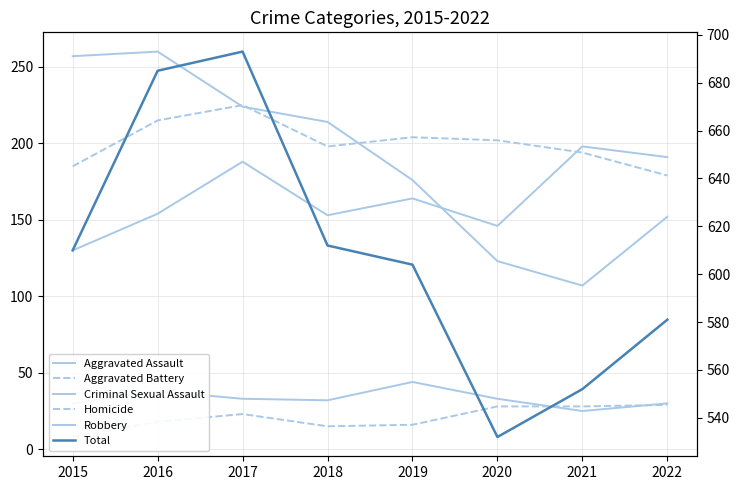

The value of Homicide at 2016 is 6. True or false?

False